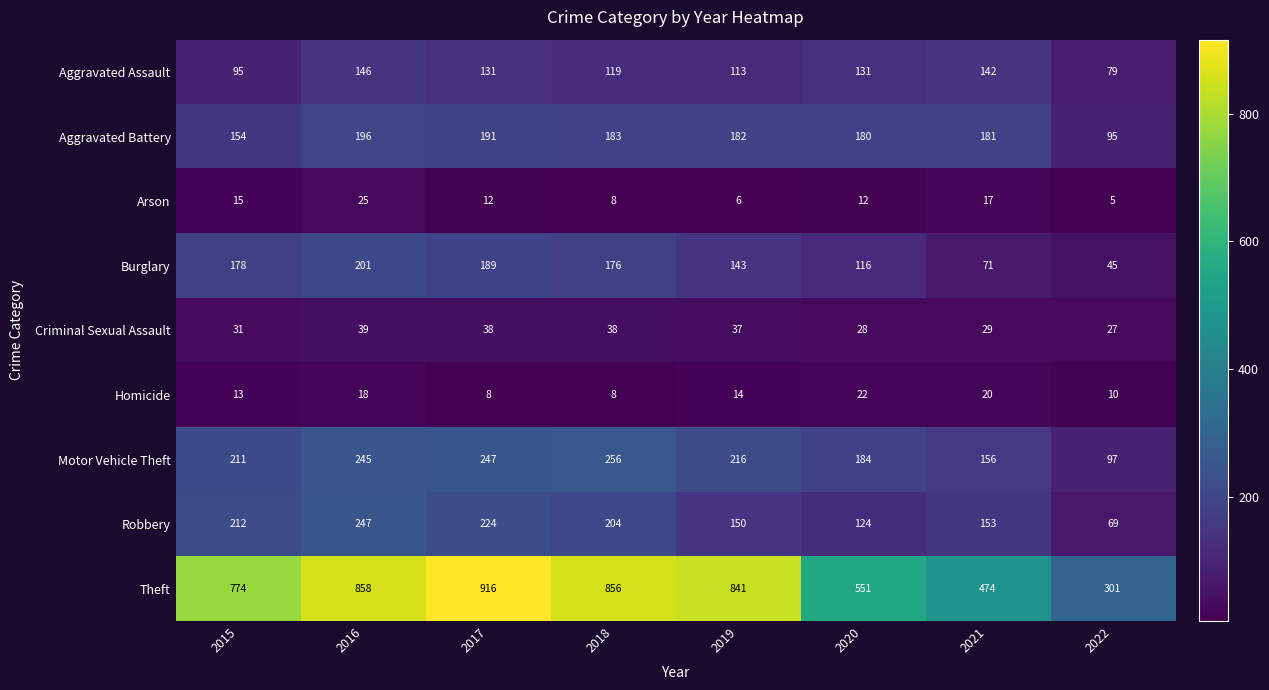

Is it true that Aggravated Battery equals 123 at 2017?

False